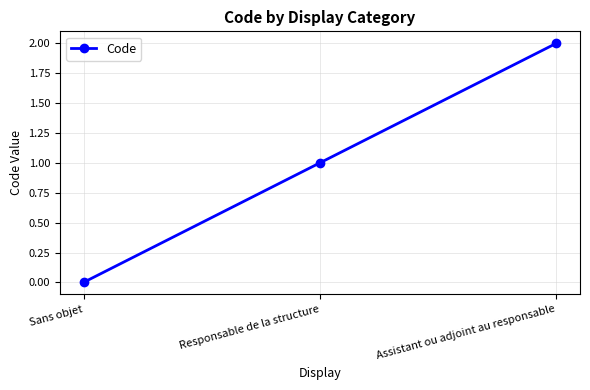

The chart shows a value of 3 at Assistant ou adjoint au responsable. True or false?

False